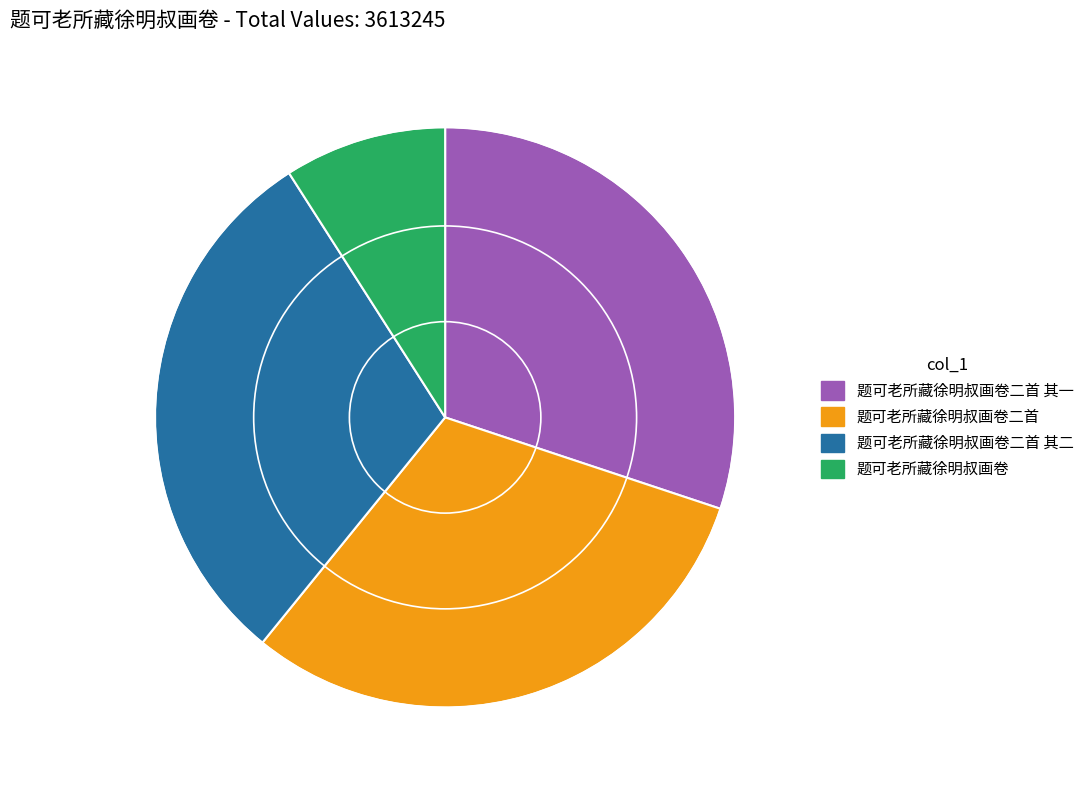

Is there any slice that represents more than half of the pie?

No